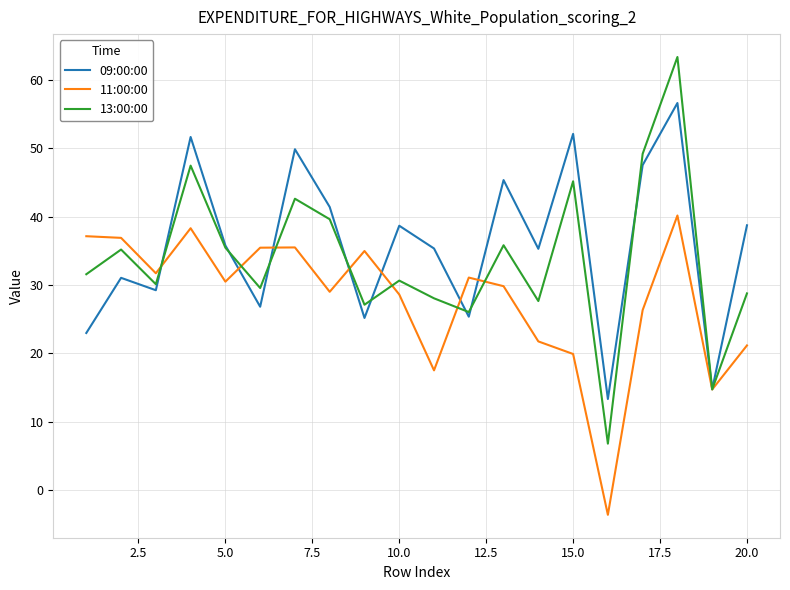

Which series has the largest range (max minus min)?

13:00:00